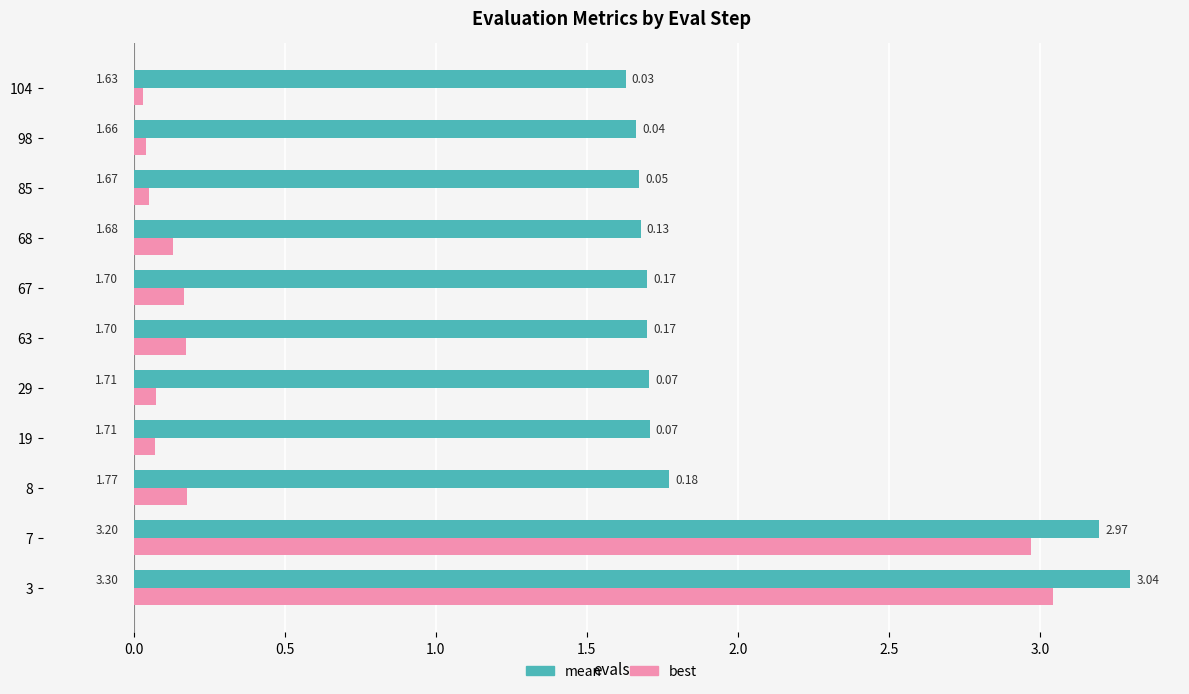

At which category is the sum across all series the highest?

3